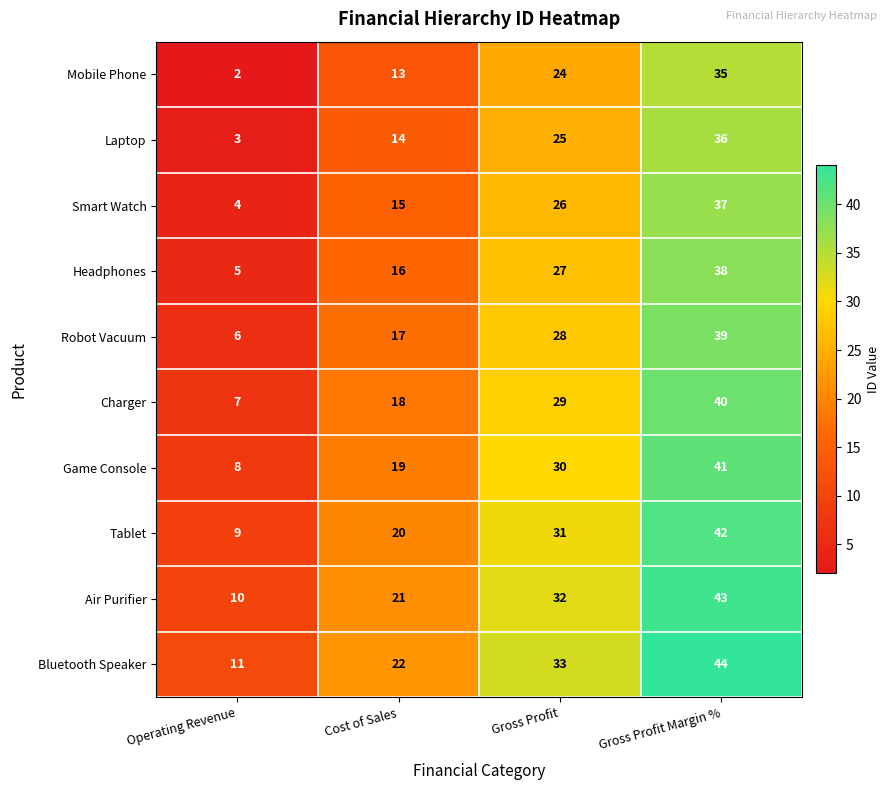

True or false: Smart Watch has a value of 37 at Gross Profit Margin %.

True